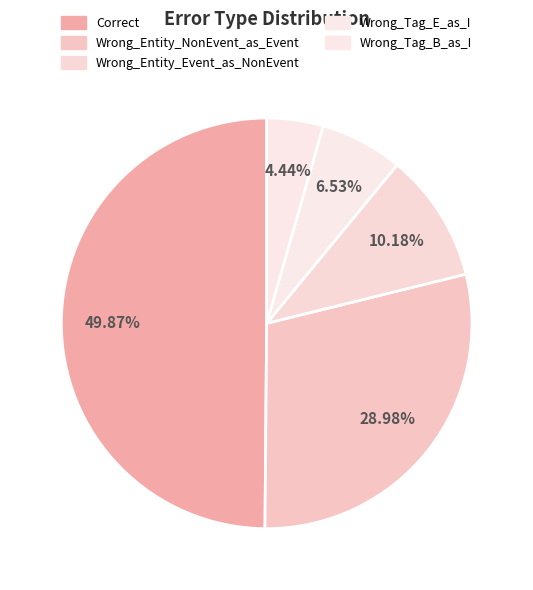

To the nearest percent, what is the combined percentage of Wrong_Tag_B_as_I and Wrong_Entity_Event_as_NonEvent?

15%